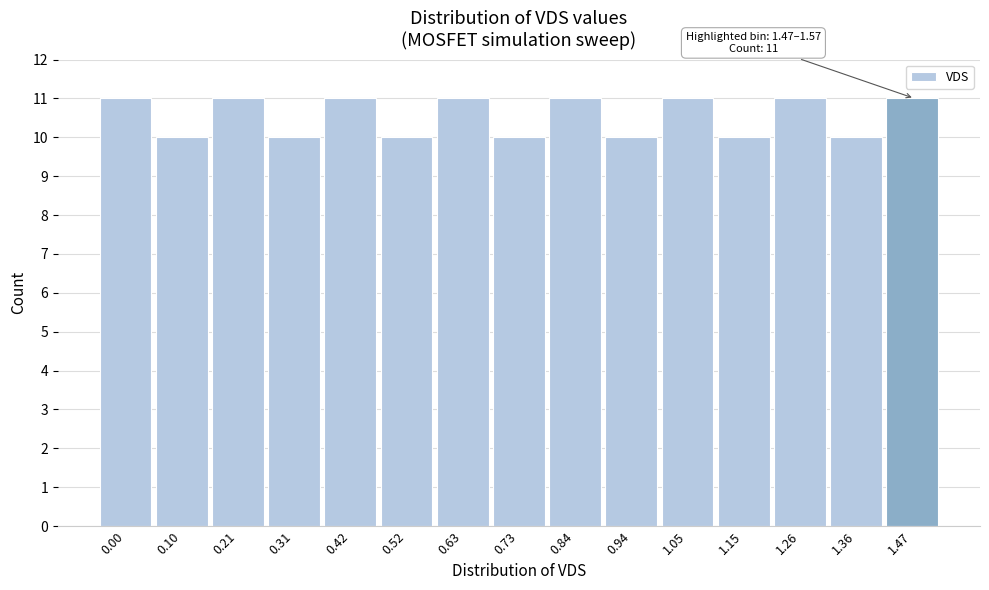

Reading left to right, extract all data points from this chart.

0.00=11	0.10=10	0.21=11	0.31=10	0.42=11	0.52=10	0.63=11	0.73=10	0.84=11	0.94=10	1.05=11	1.15=10	1.26=11	1.36=10	1.47=11